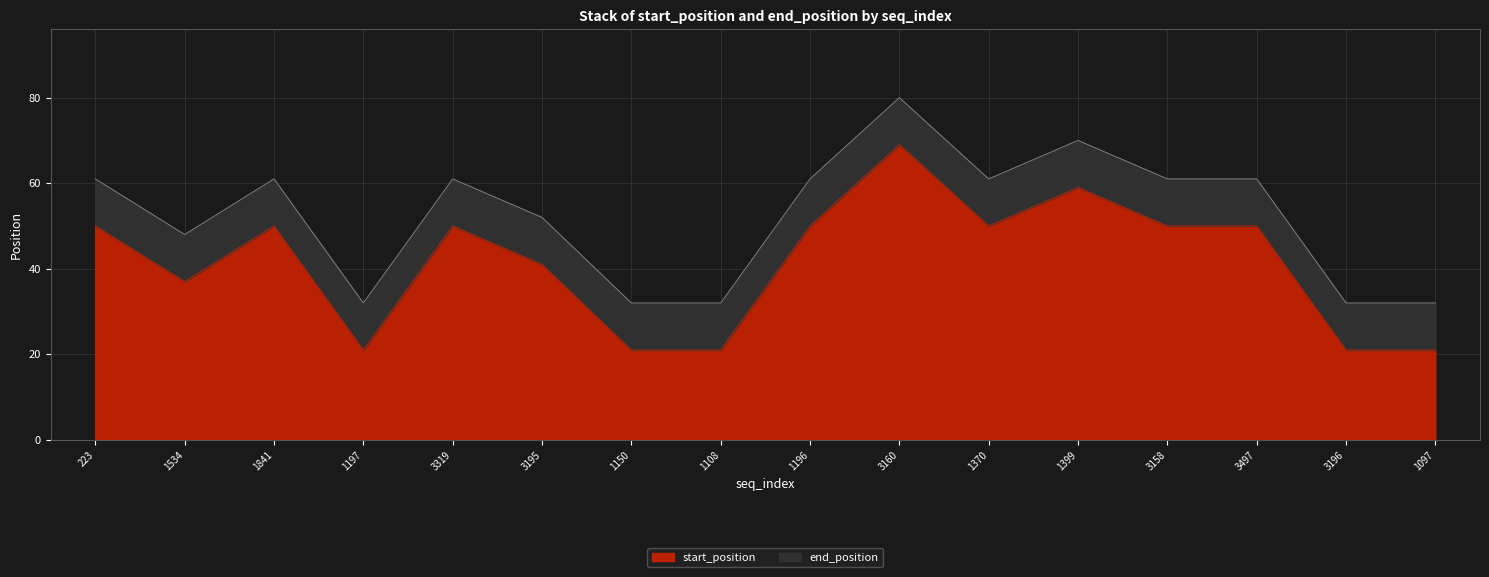

At which category is the sum across all series the highest?

3160